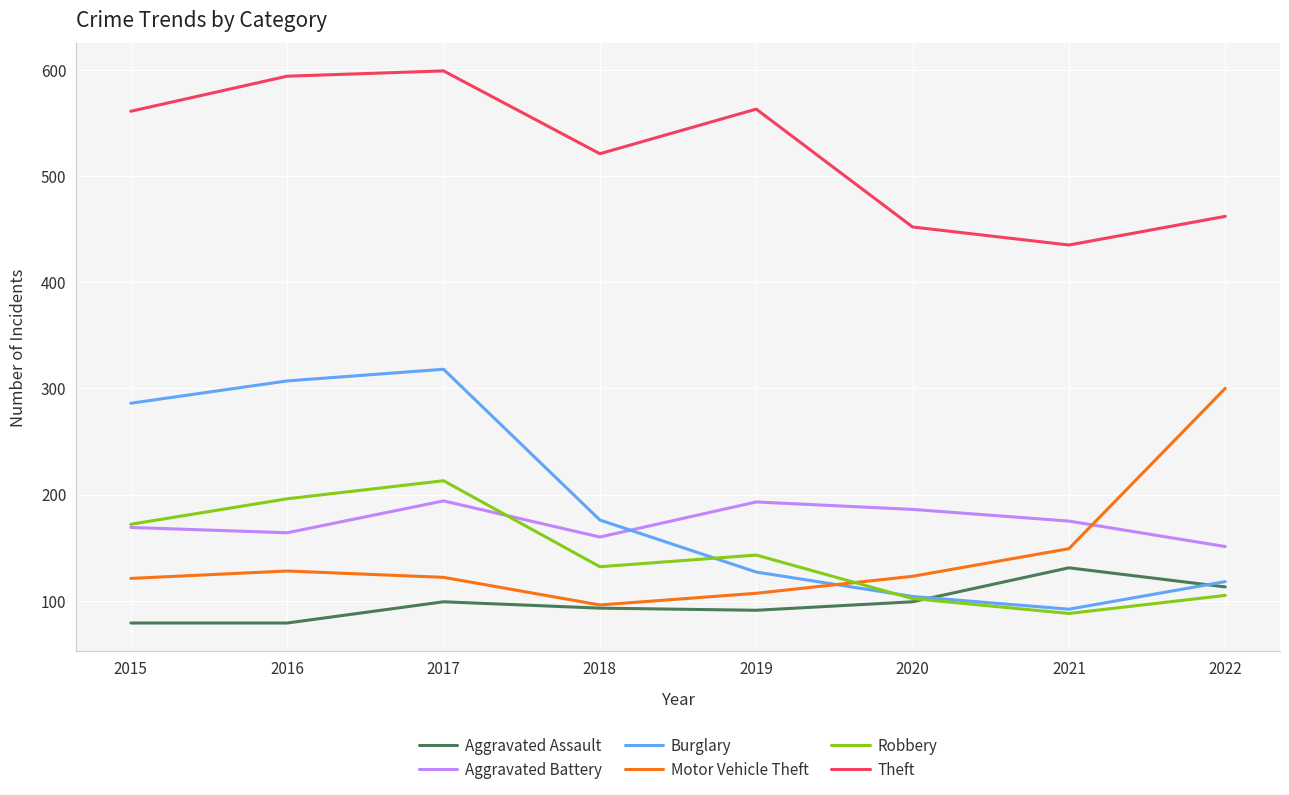

In Robbery, how many points are higher than both neighbors (excluding endpoints)?

2